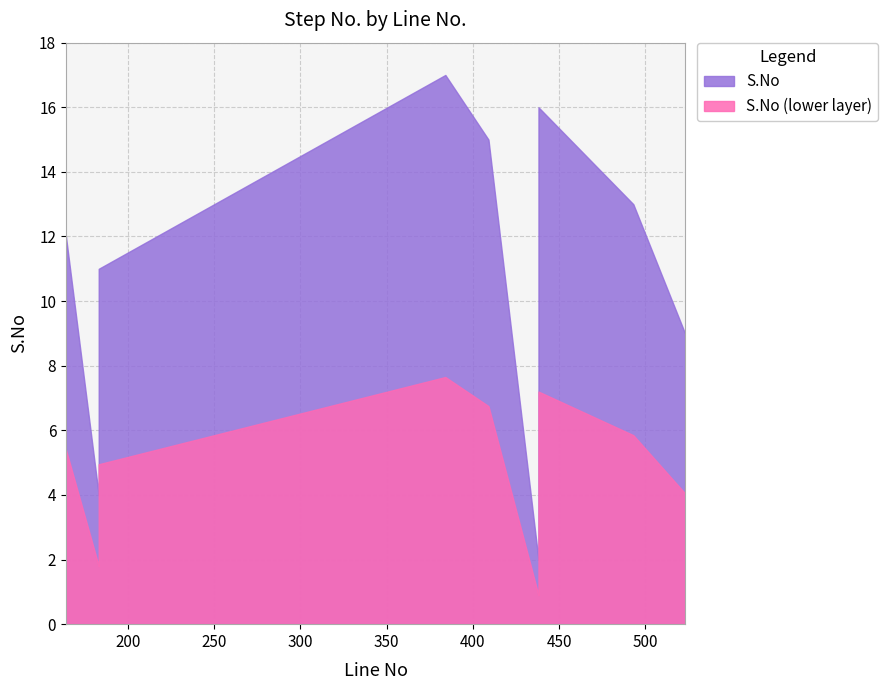

What is the change in value from 438 to 438?

+12